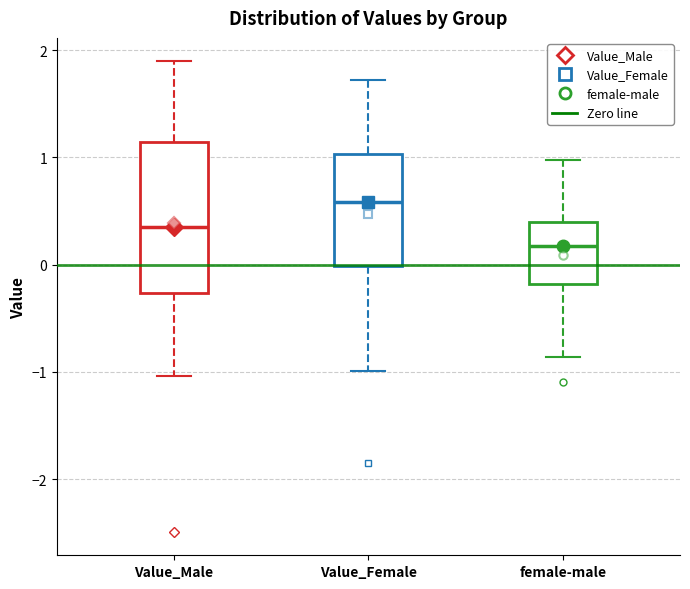

Where does the upper whisker of the box for Value_Female end on the y-axis? The values are not printed on the chart, so give them approximately, as read against the axis.

1.7